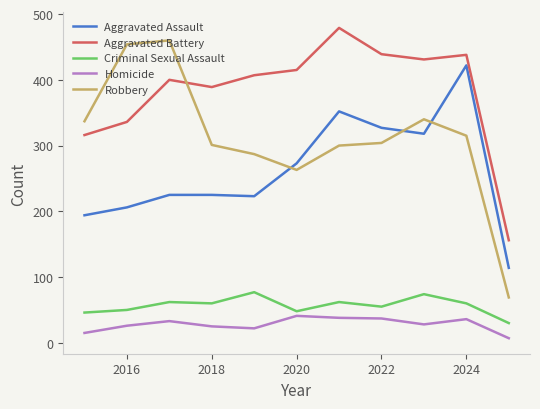

Which series has the largest range (max minus min)?

Robbery